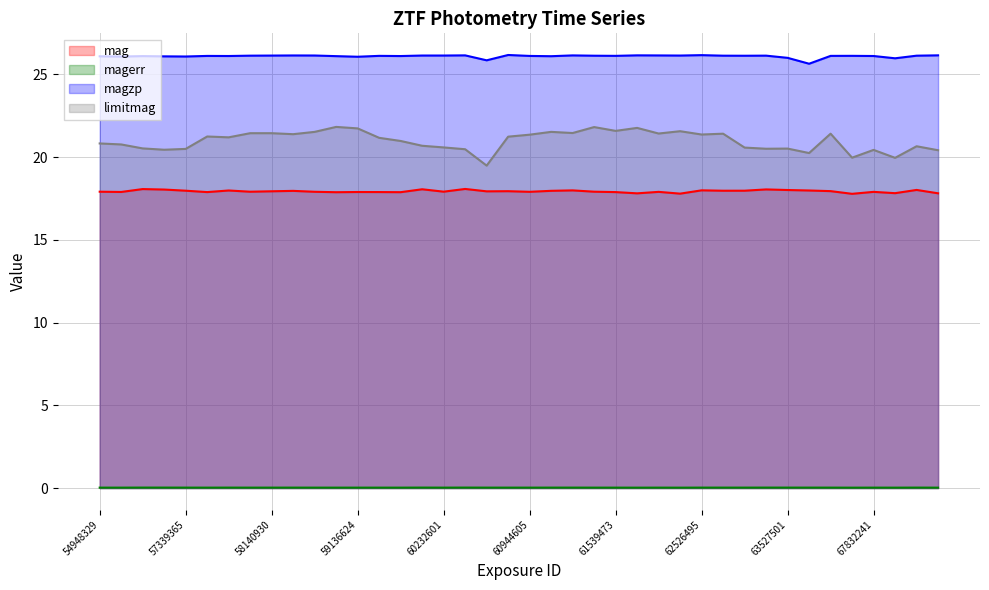

True or false: limitmag and mag cross at least once.

False